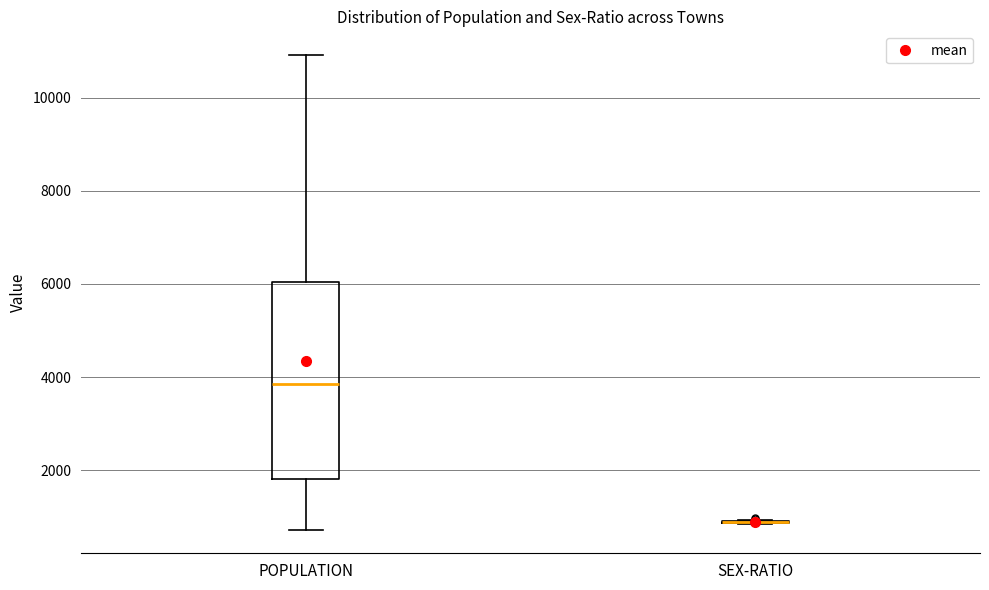

Where is the upper edge of the box for POPULATION on the y-axis? The values are not printed on the chart, so give them approximately, as read against the axis.

6000